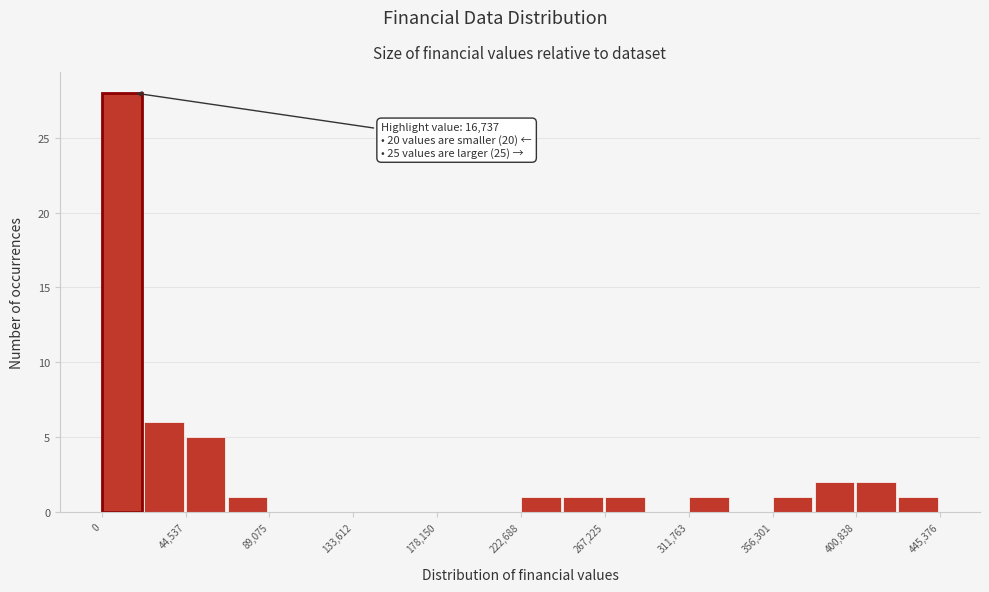

Which range on the x-axis has the tallest bar?

0 to 20000